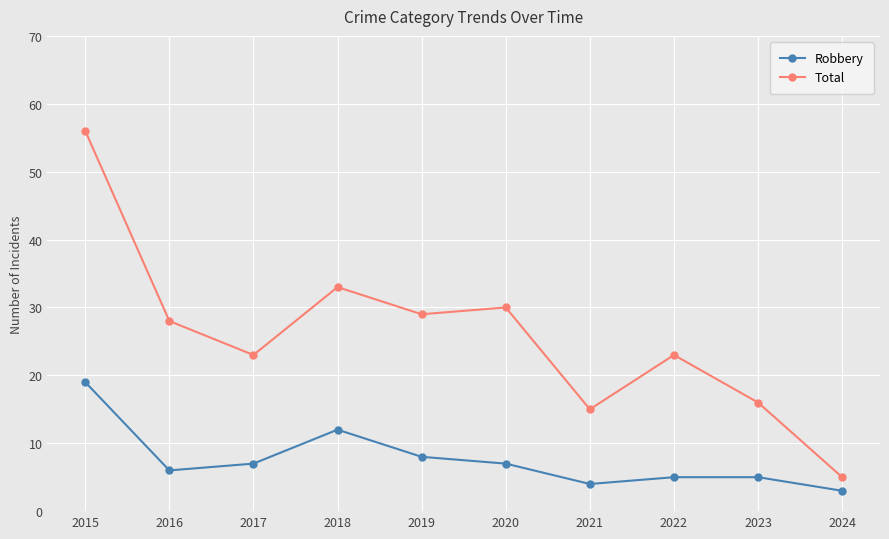

In Total, how many points are lower than both neighbors (excluding endpoints)?

3